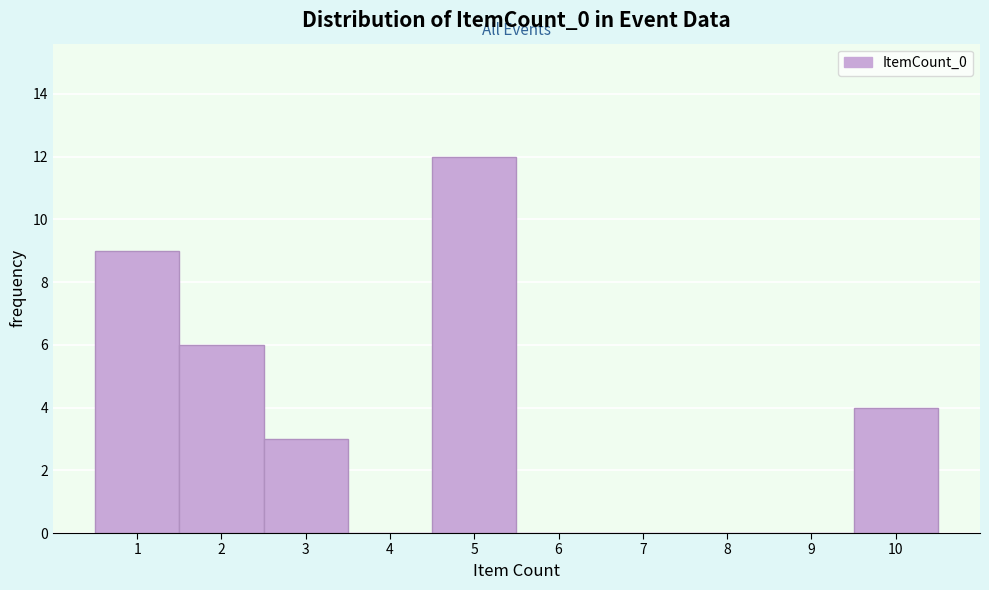

Reading left to right, what are all the values shown in this chart?

1=9	2=6	3=3	4=0	5=12	6=0	7=0	8=0	9=0	10=4